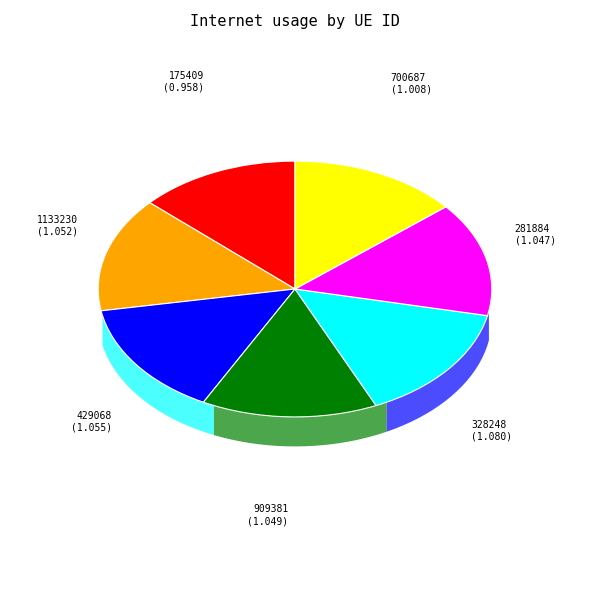

Which has a higher value, 429068 or 1133230?

429068